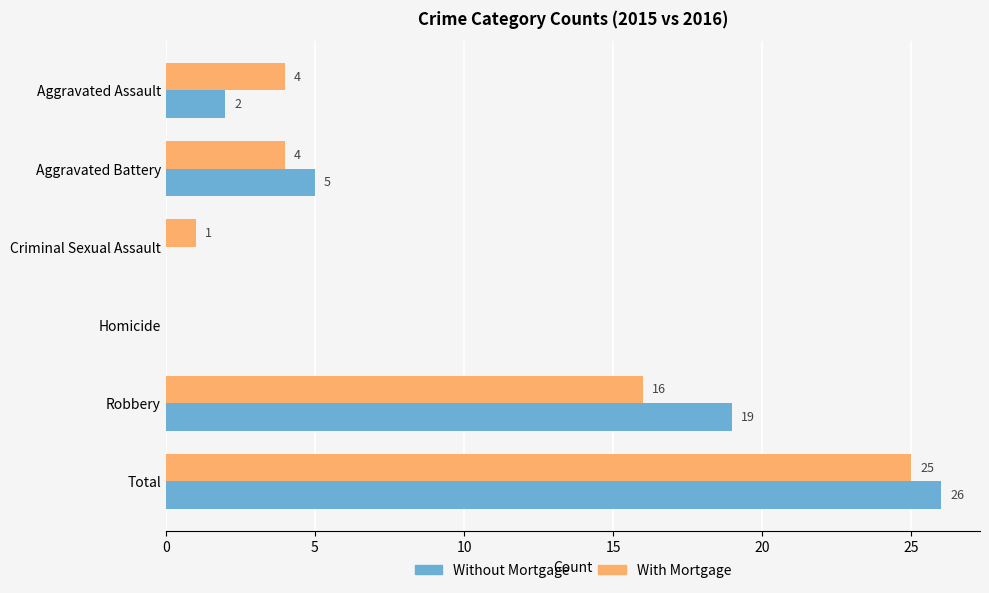

Which series has the largest total across all categories?

Without Mortgage